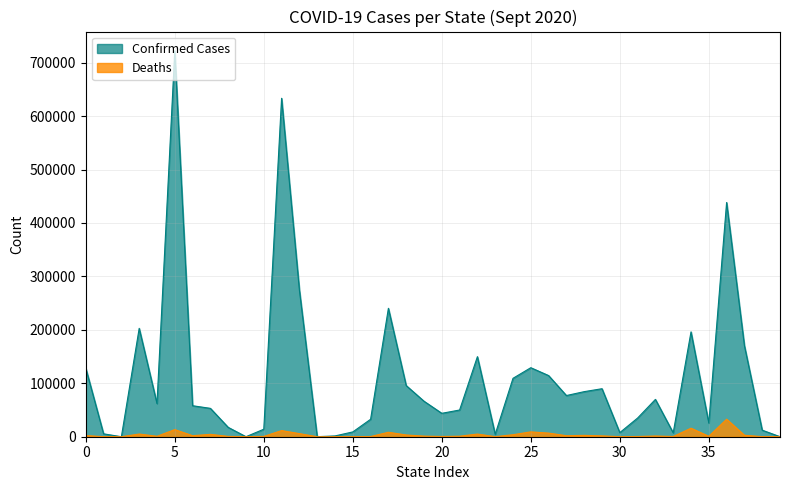

What is the value of the Confirmed point at the 15th from the left?

1494